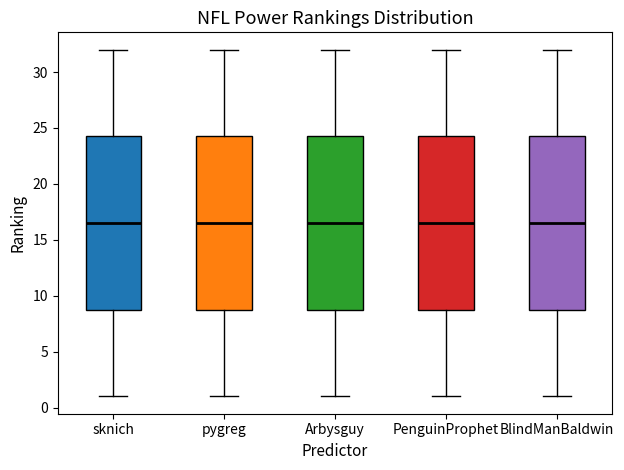

Reading left to right, transcribe this box plot: for each box, give where its median line is, the range the box spans, and where its two whiskers end, as read against the y-axis. The values are not printed on the chart, so give them approximately, as read against the axis.

sknich: median 16.5, box 9.0 to 24.5, whiskers 1.0 to 32.0
pygreg: median 16.5, box 9.0 to 24.5, whiskers 1.0 to 32.0
Arbysguy: median 16.5, box 9.0 to 24.5, whiskers 1.0 to 32.0
PenguinProphet: median 16.5, box 9.0 to 24.5, whiskers 1.0 to 32.0
BlindManBaldwin: median 16.5, box 9.0 to 24.5, whiskers 1.0 to 32.0